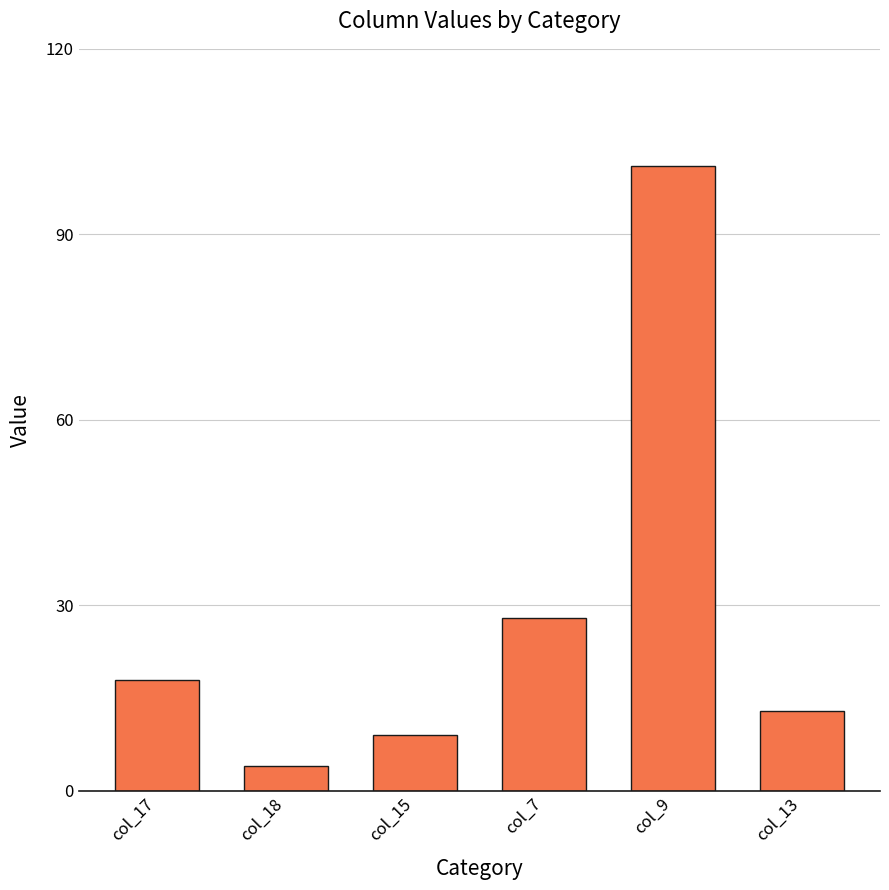

Reading right to left, extract all data points from this chart.

col_13=13	col_9=101	col_7=28	col_15=9	col_18=4	col_17=18